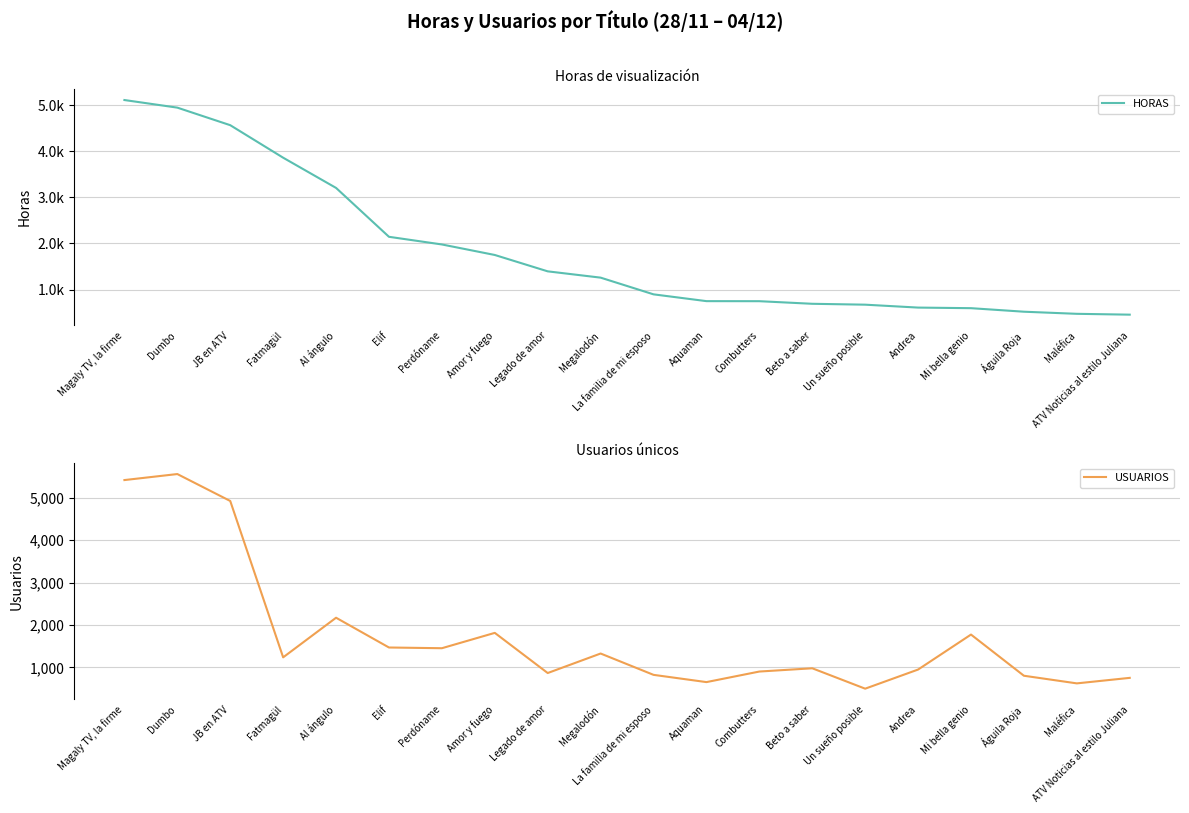

At which label does HORAS first exceed 1259?

Magaly TV, la firme